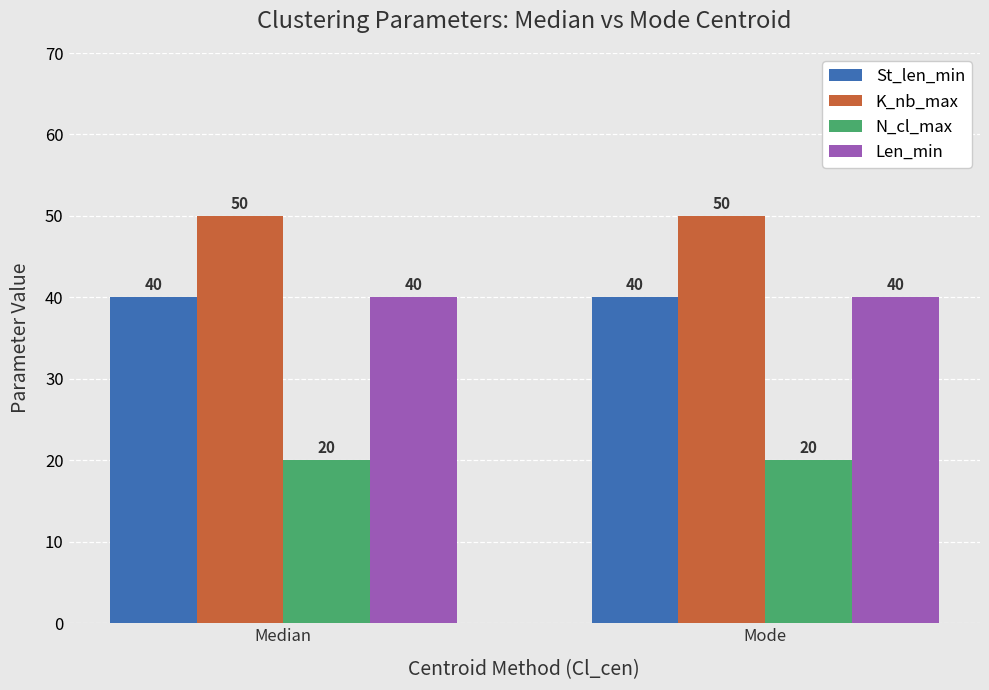

Is the value of St_len_min at Median greater than the value of K_nb_max at Mode?

No